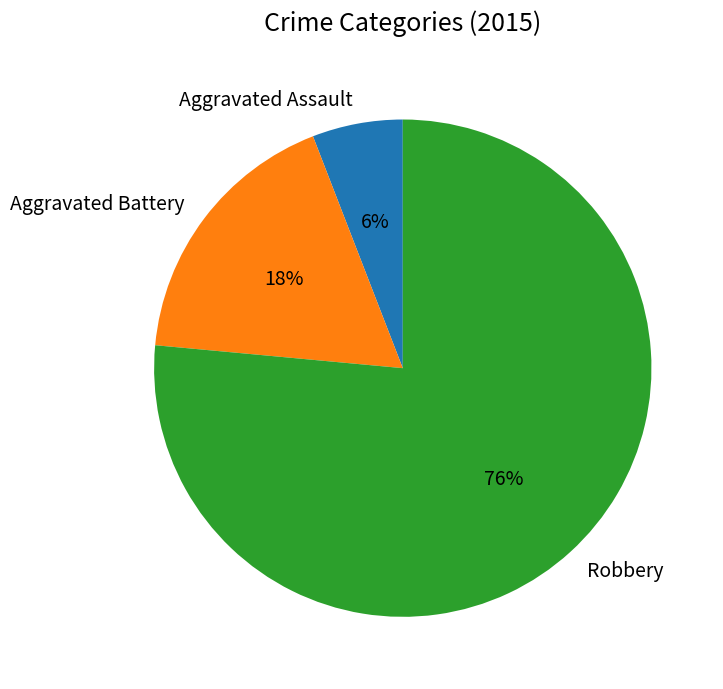

Is Aggravated Assault the majority of the pie?

No